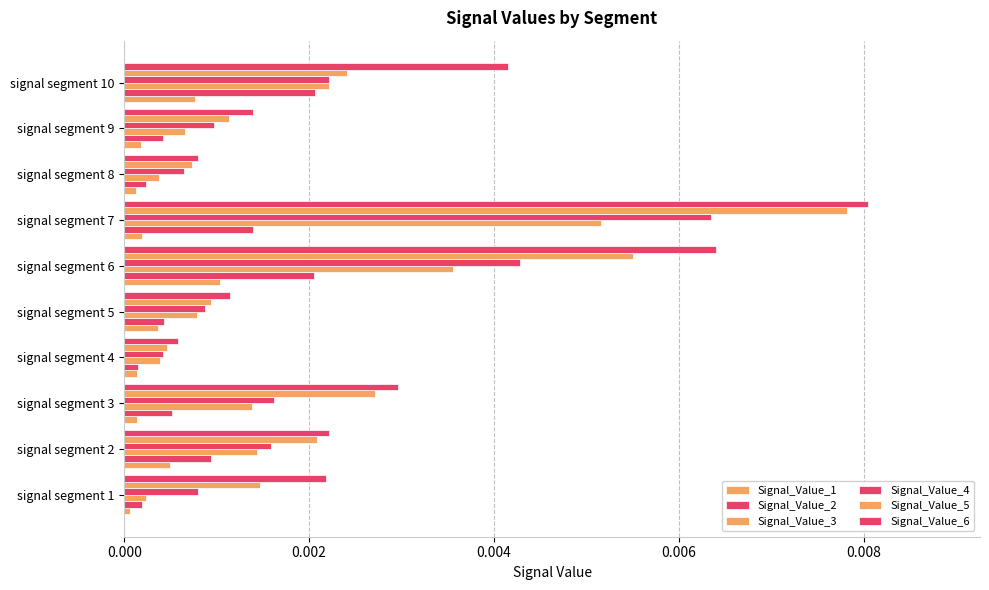

Count the number of data series in this chart.

6